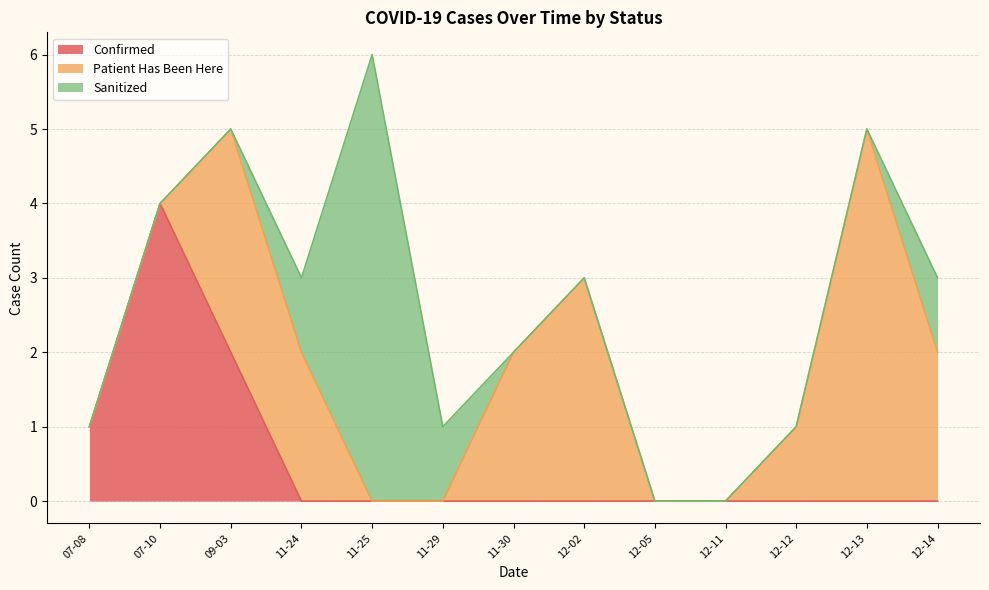

At which category is the sum across all series the highest?

11-25